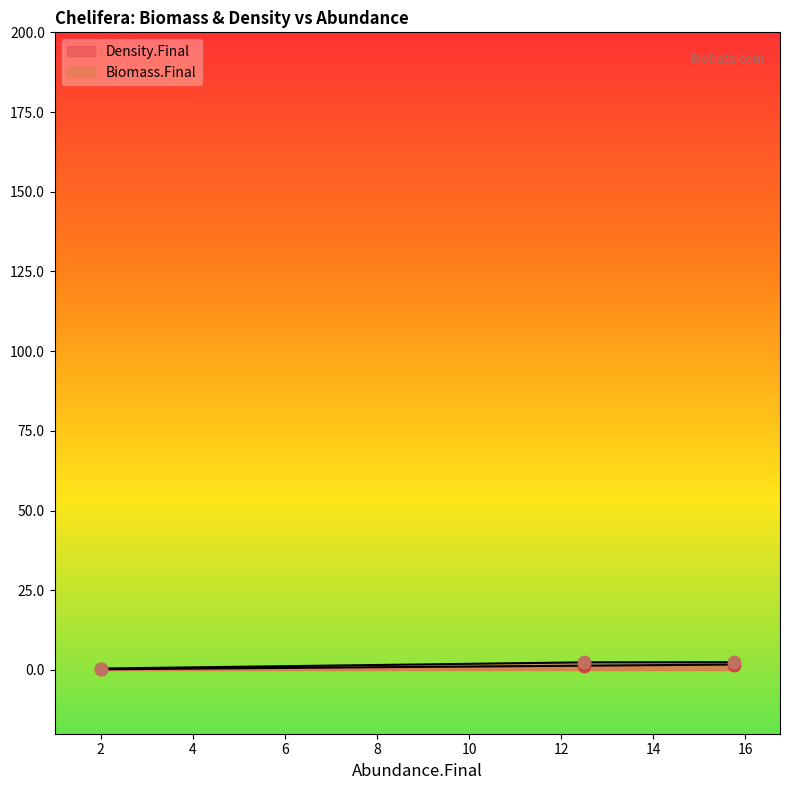

At which category is the sum across all series the highest?

15.75